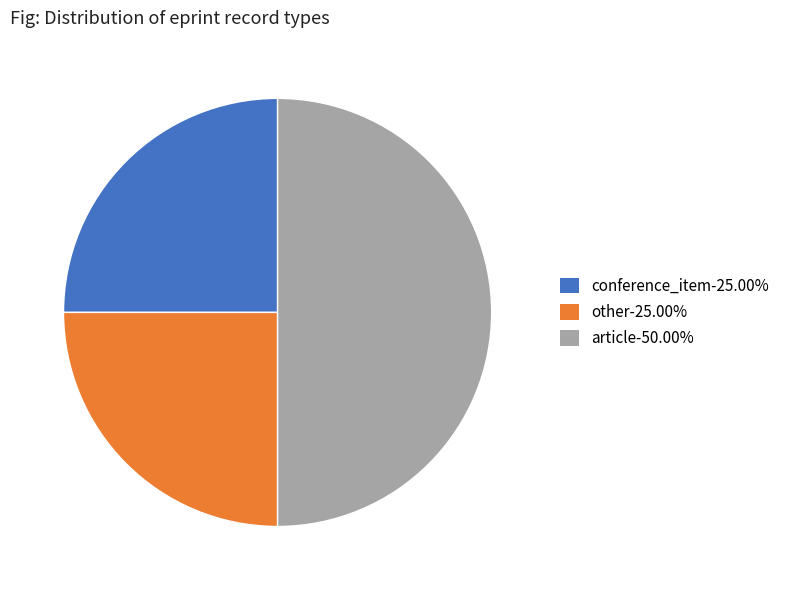

How many segments does this pie chart have?

3